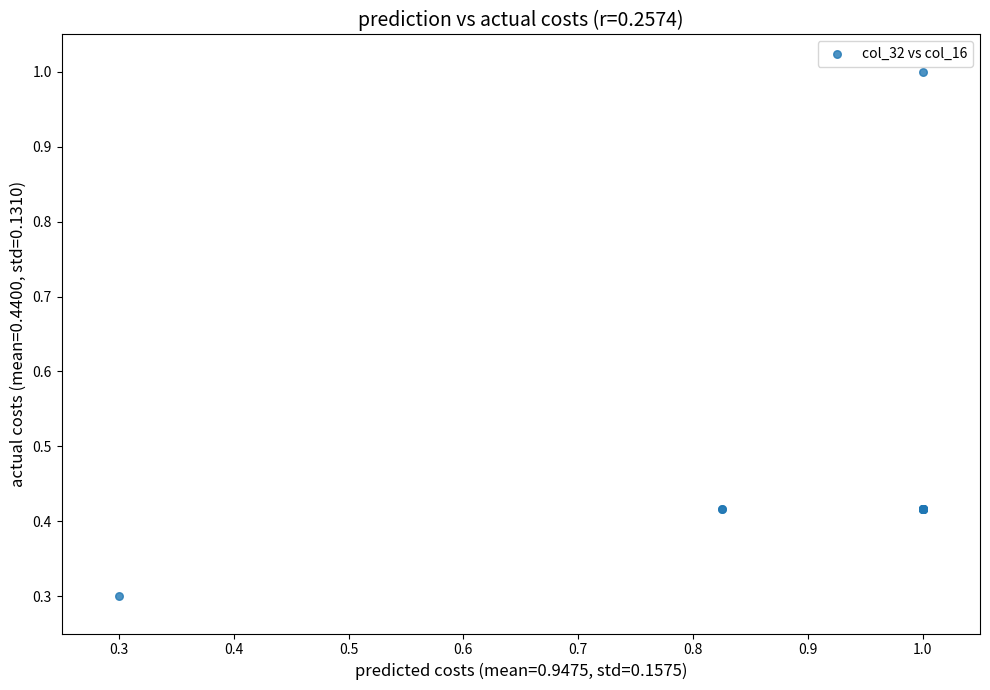

What Y value in the scatter plot is closest to 0?

0.3